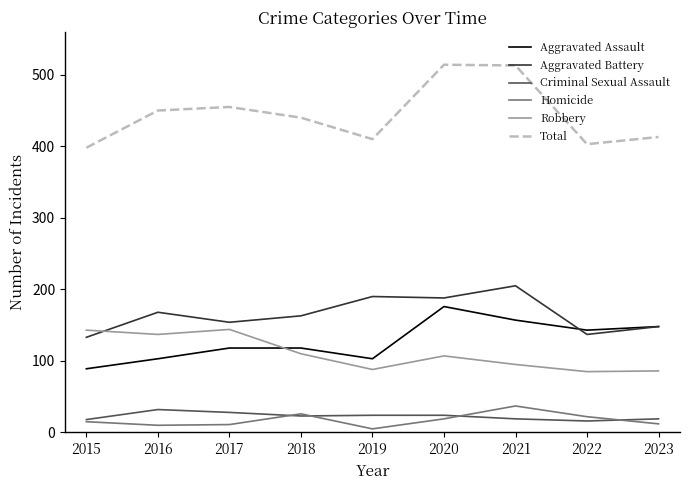

What is the spread (max minus min) of values at 2020?

495